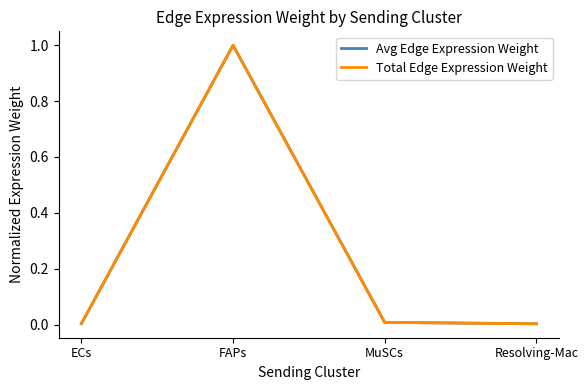

Which series has the widest spread of values?

Total Edge Expression Weight